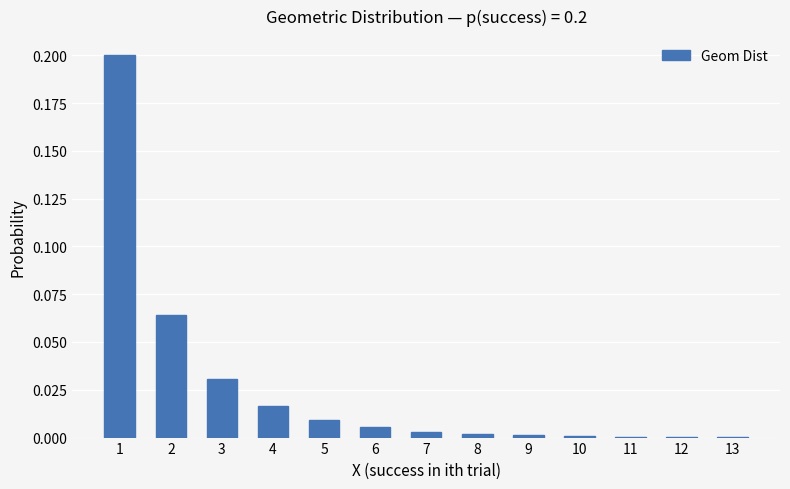

True or false: the data shows 0.0 at 12.

True